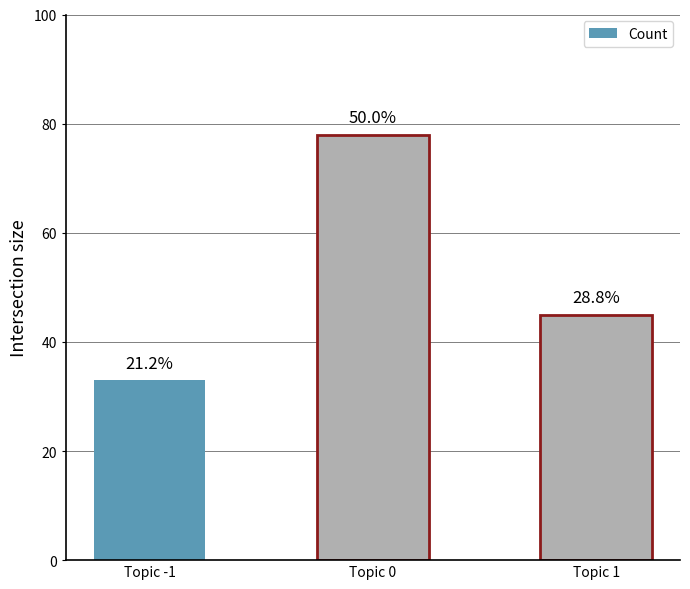

What is the difference between the maximum and minimum values?

45